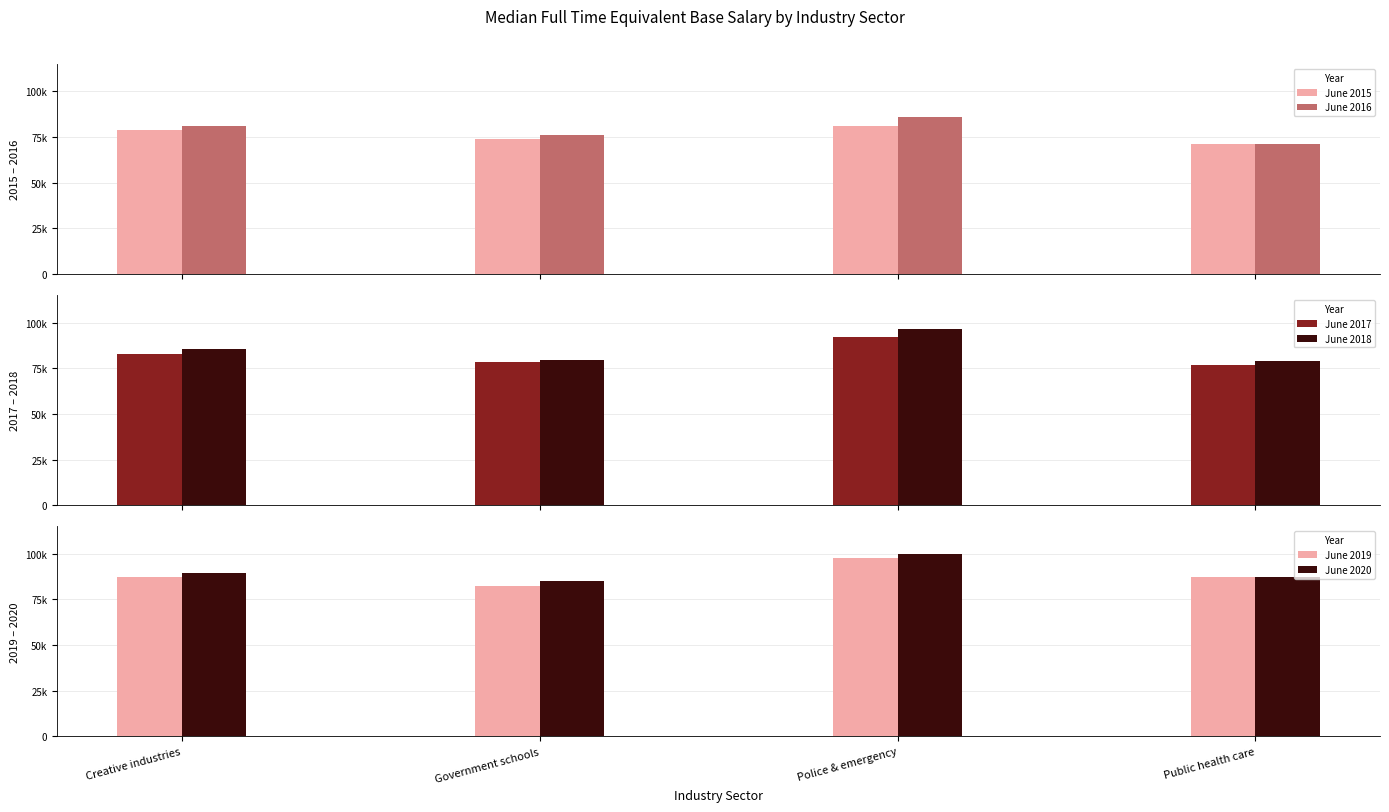

What is the label of the 3rd bar from the left?

Police & emergency